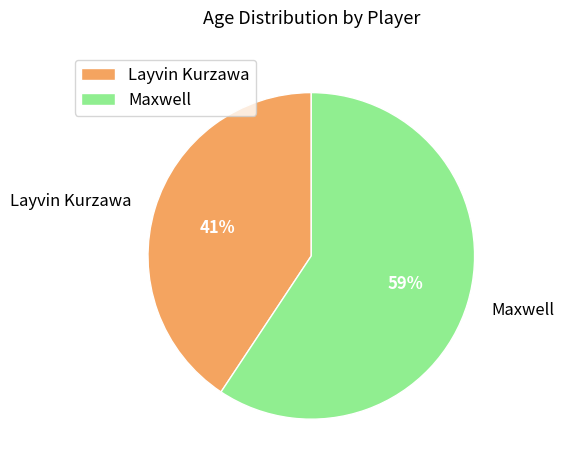

To the nearest percent, what is the average slice percentage?

50%